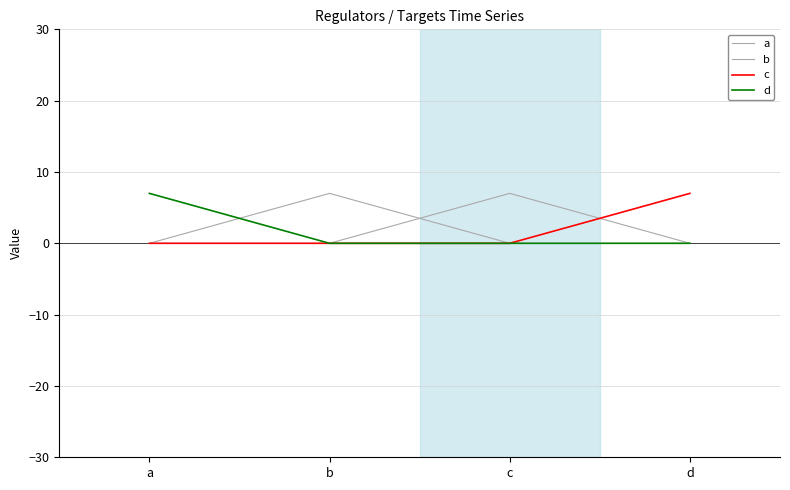

Reading left to right, extract all data points from this chart.

a: 0	7	0	0
b: 0	0	7	0
c: 0	0	0	7
d: 7	0	0	0